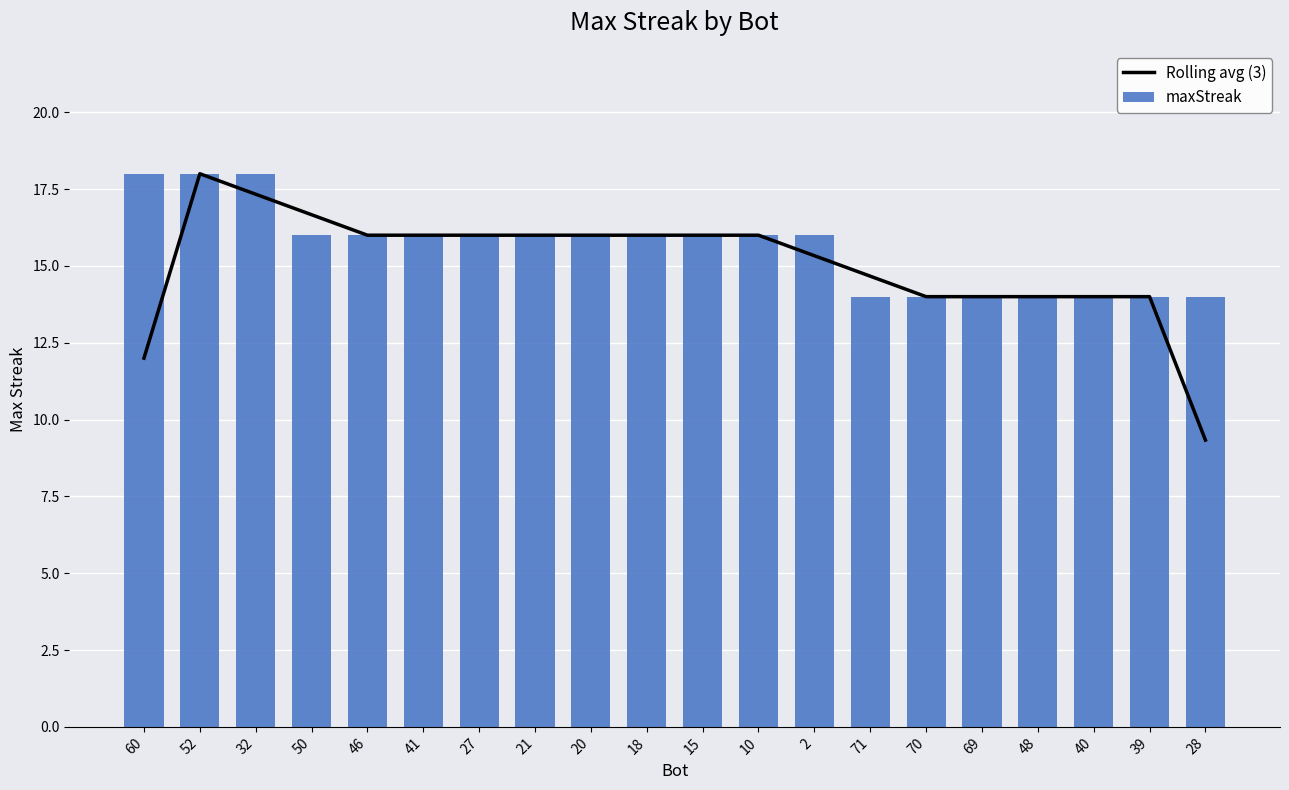

Which series changed the most between 46 and 40?

Rolling avg (3)